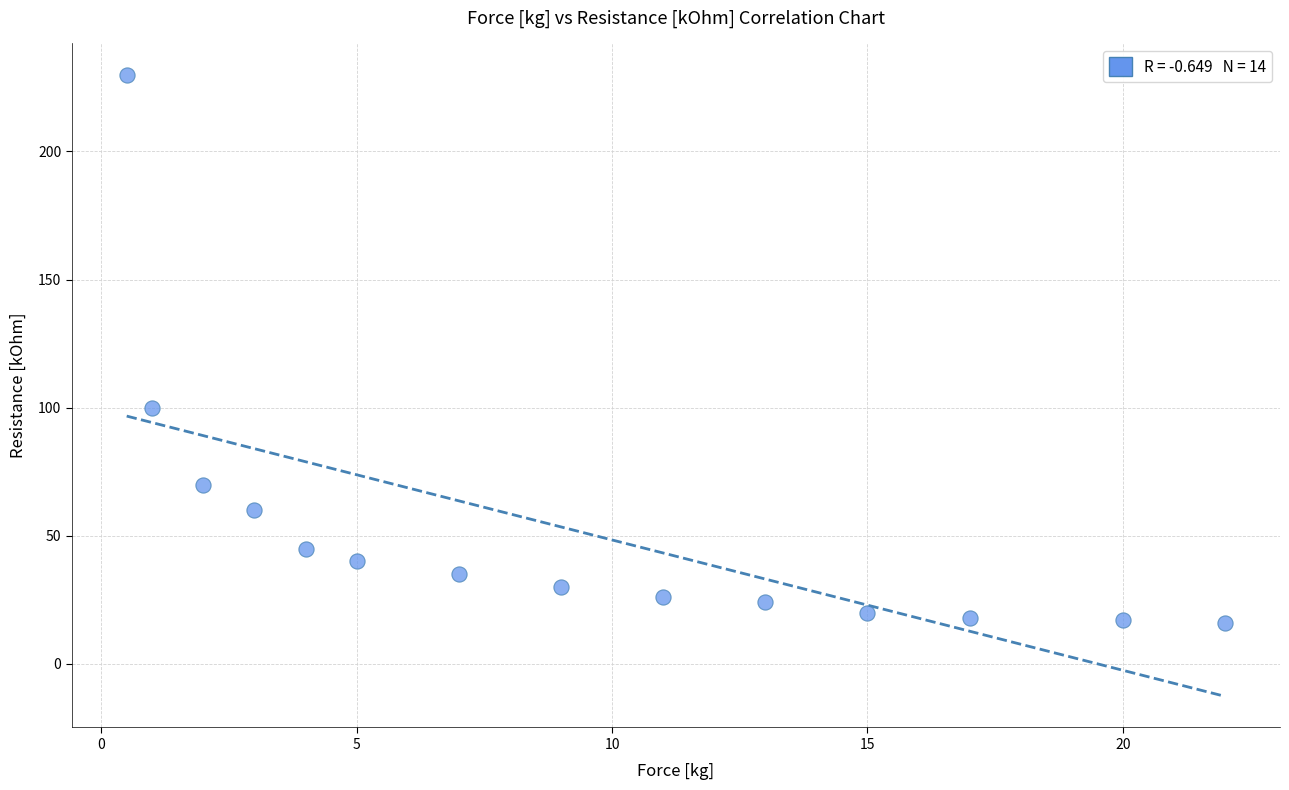

What Y value in the scatter plot is closest to 123?

100